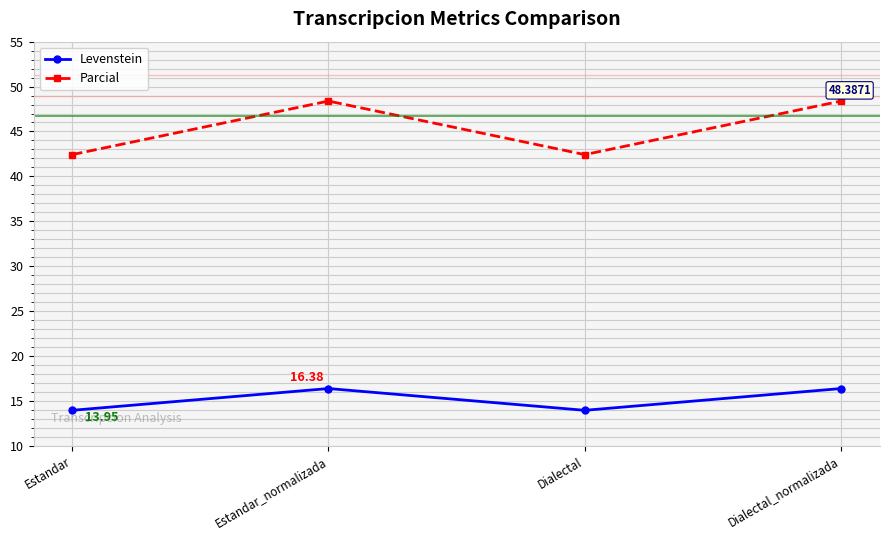

At how many categories does at least one series exceed 40?

4